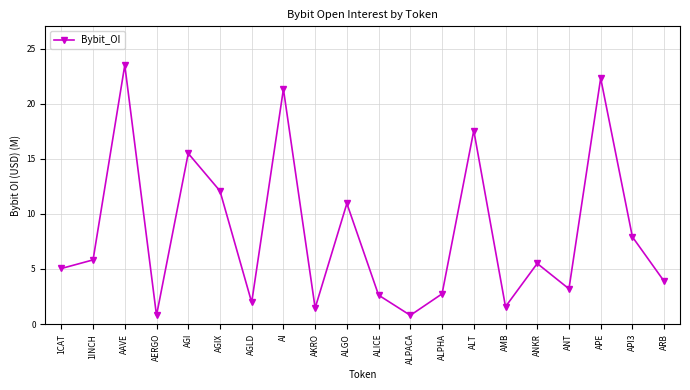

What is the difference between the values at ALPACA and APE?

21.5